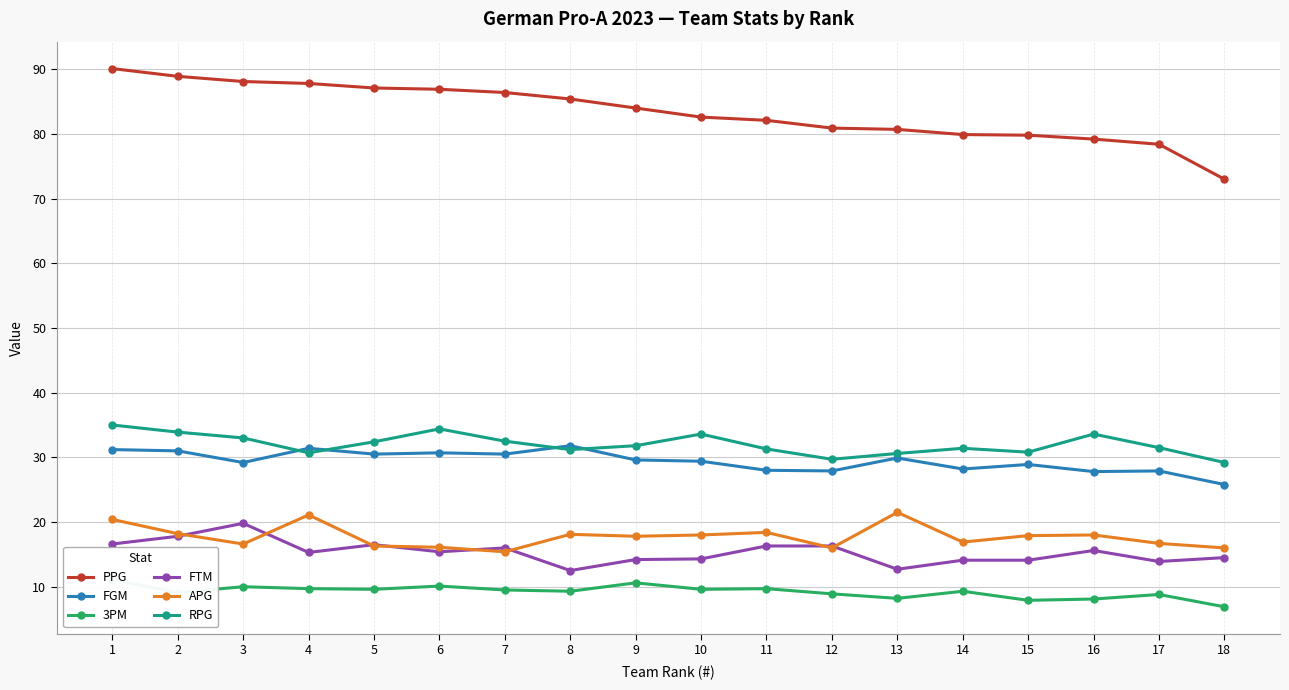

Which label corresponds to the largest value in the chart?

1